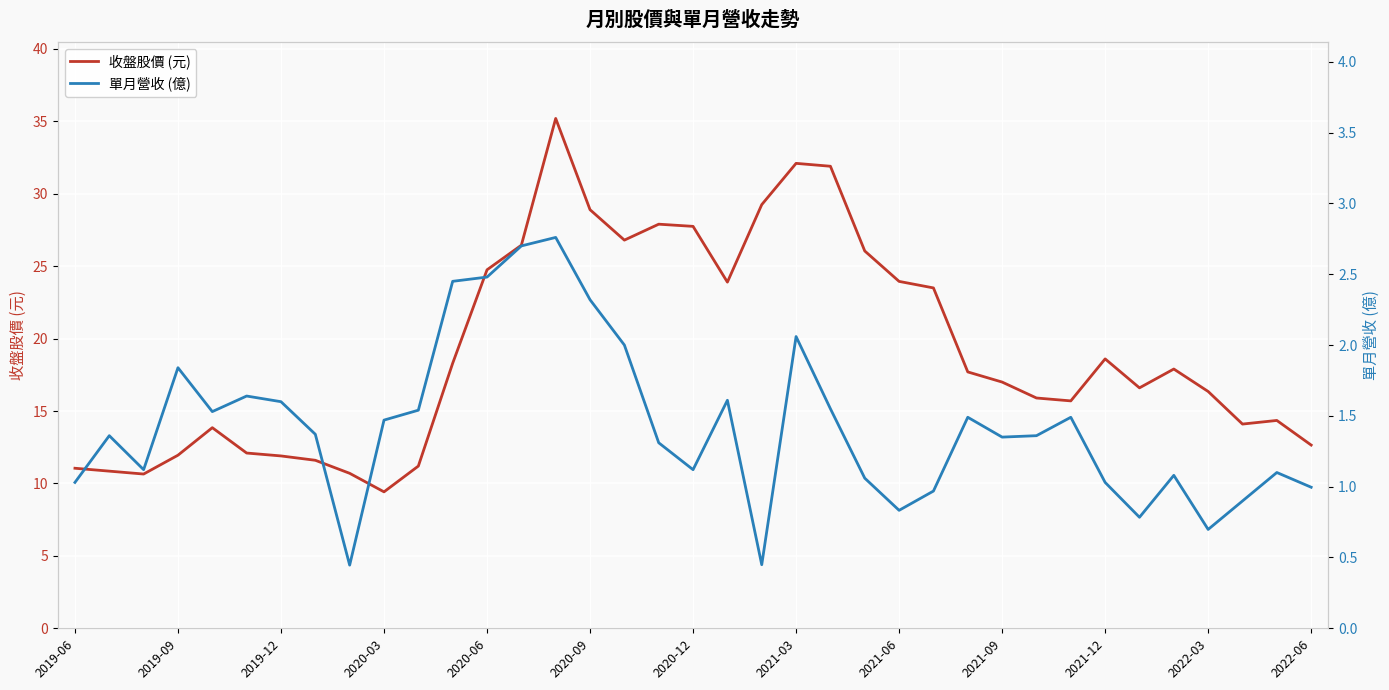

What is the maximum value for 收盤股價 (元)?

35.2